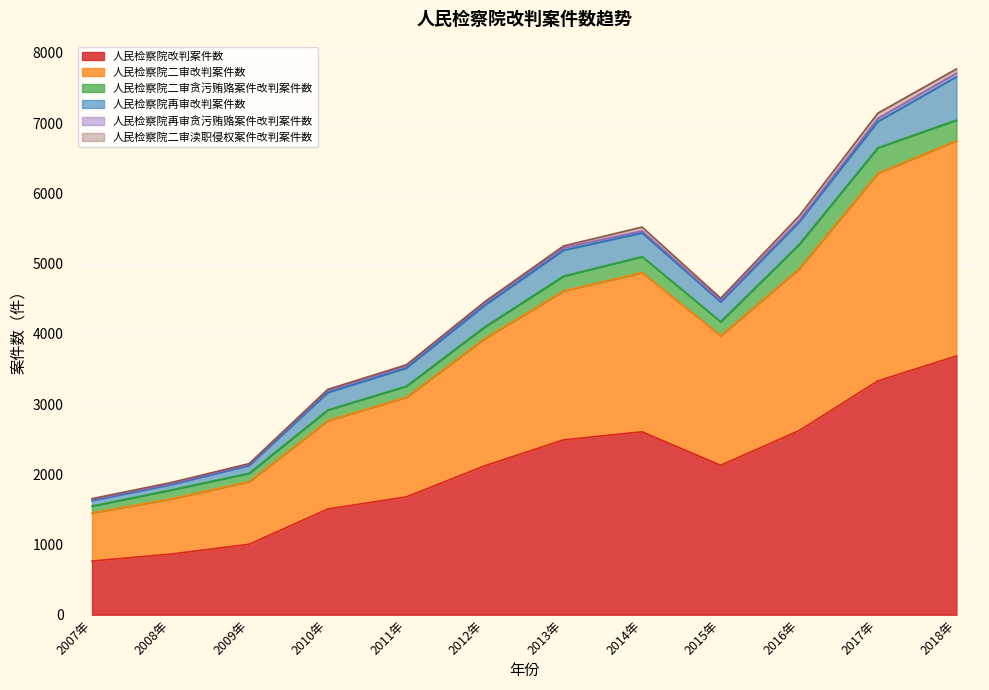

Is the value of 人民检察院改判案件数 at 2009年 greater than the value of 人民检察院二审改判案件数 at 2011年?

No